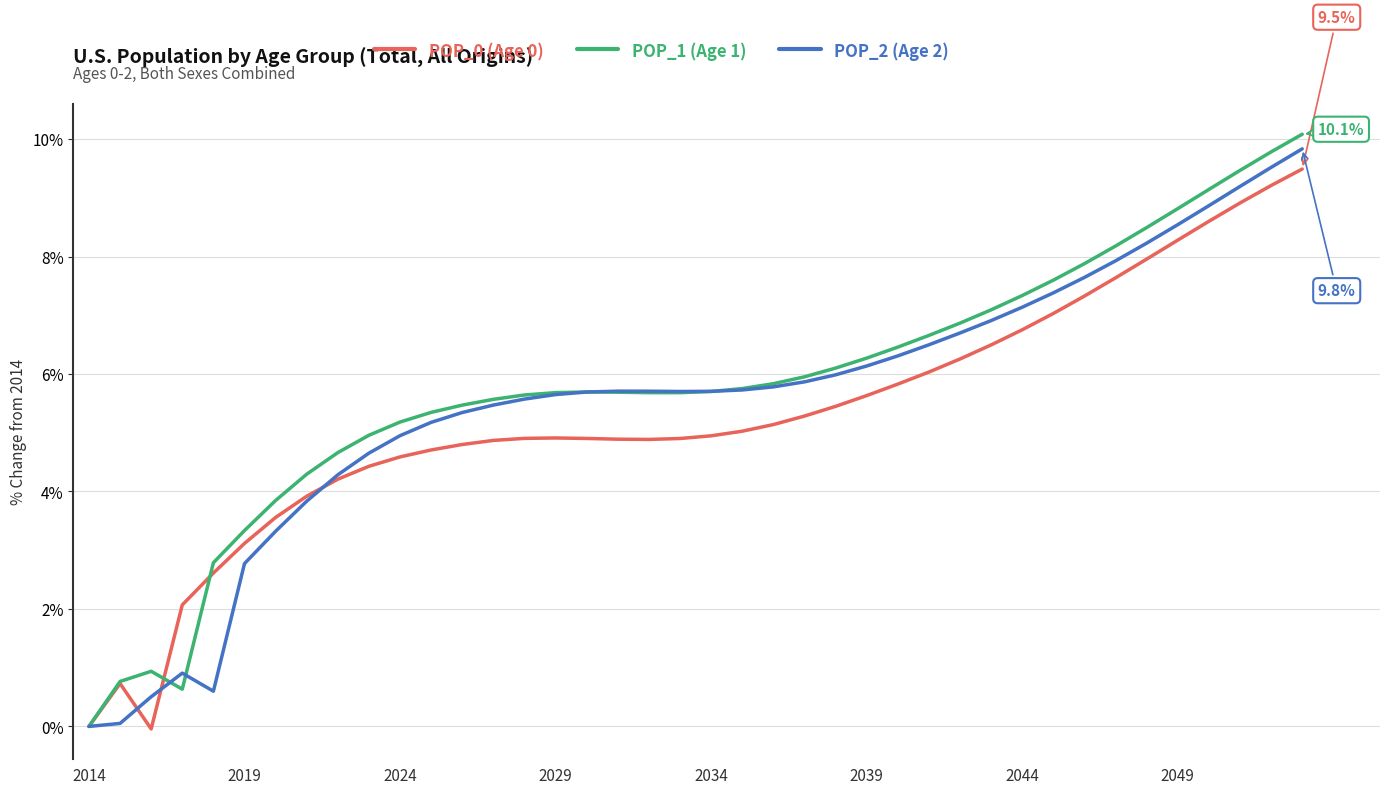

Does the chart display data point markers on the line(s)?

No